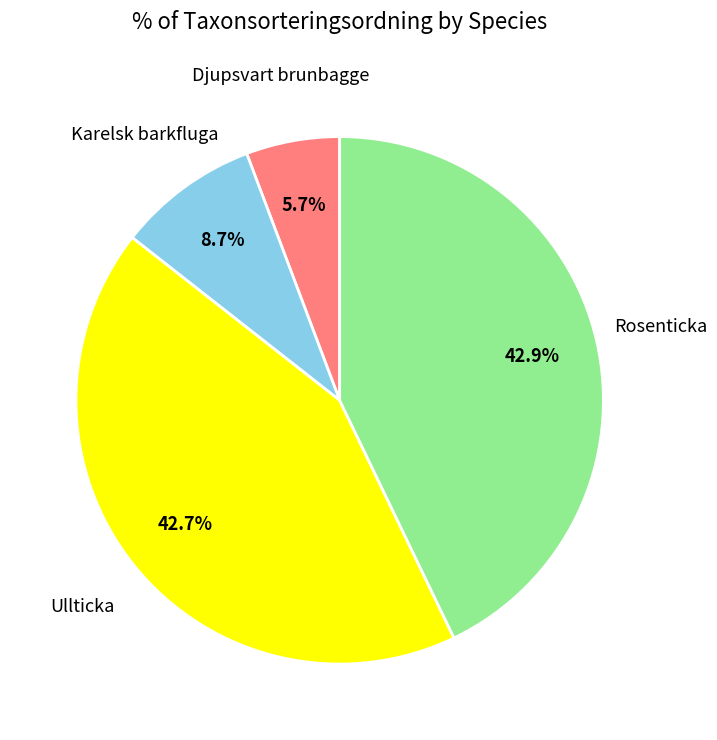

Does any single category account for the majority?

No